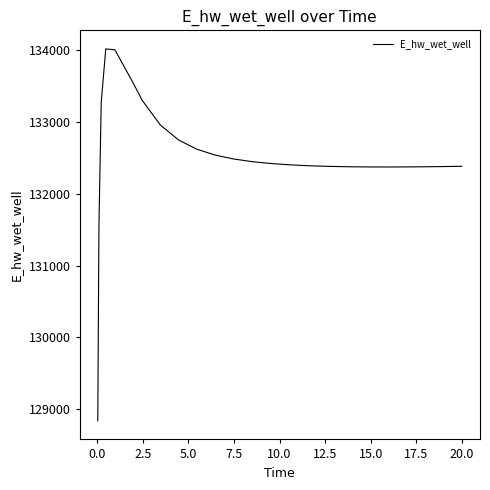

How many lines are shown in the chart?

1